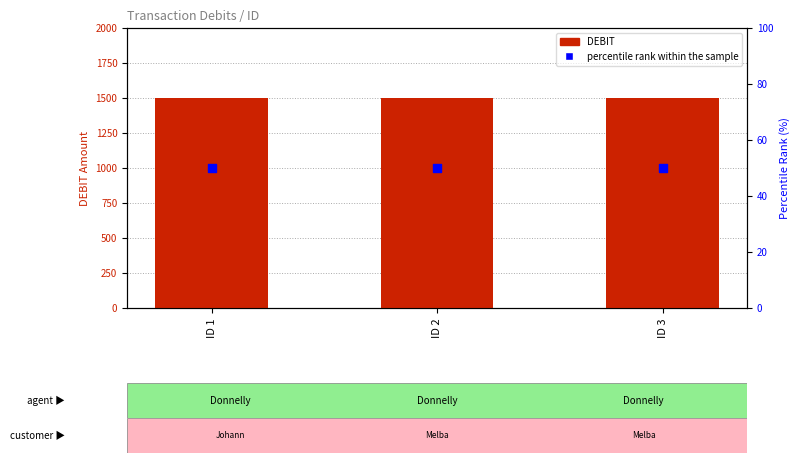

Which series contains the highest Y value?

DEBIT